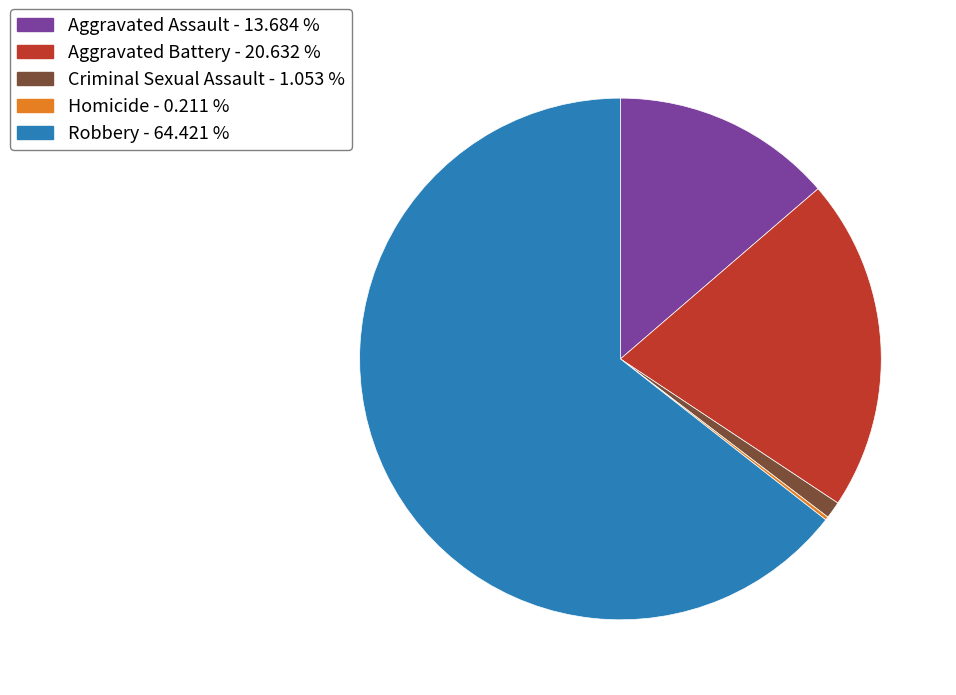

Approximately how many times larger is the value at Aggravated Assault compared to Aggravated Battery?

0.7